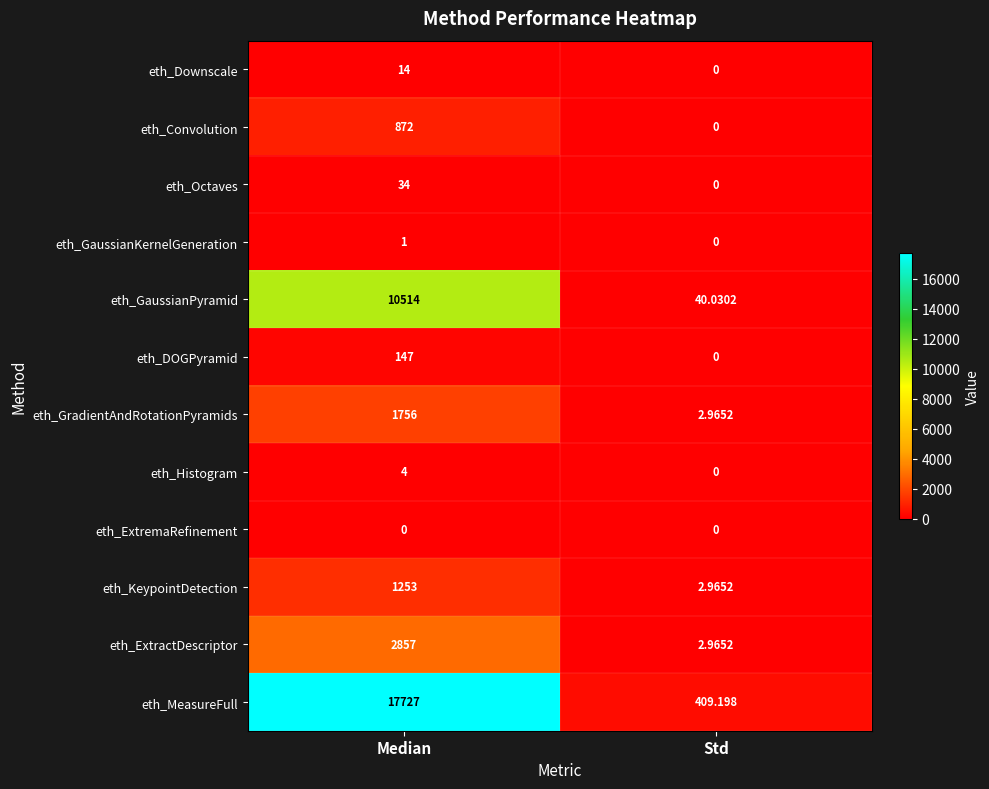

Which series changed the most between Median and Std?

eth_MeasureFull